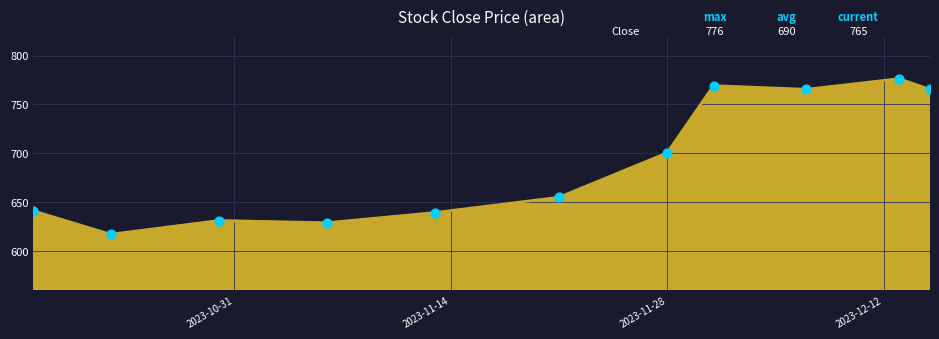

What is the minimum value shown in the chart?

617.2